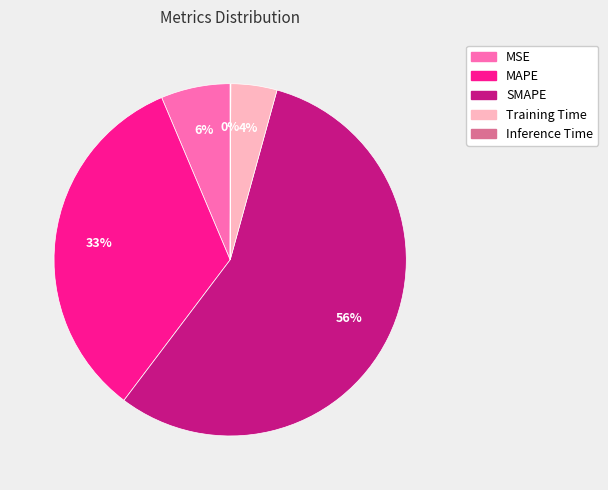

Which category accounts for the majority?

SMAPE